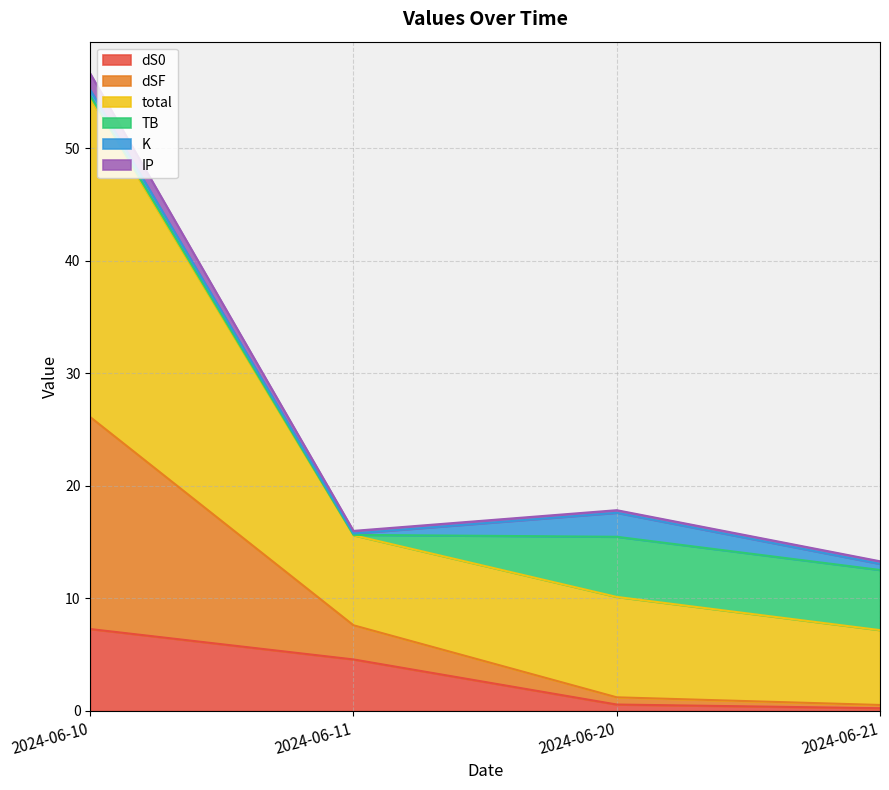

Does the chart have visible grid lines?

Yes